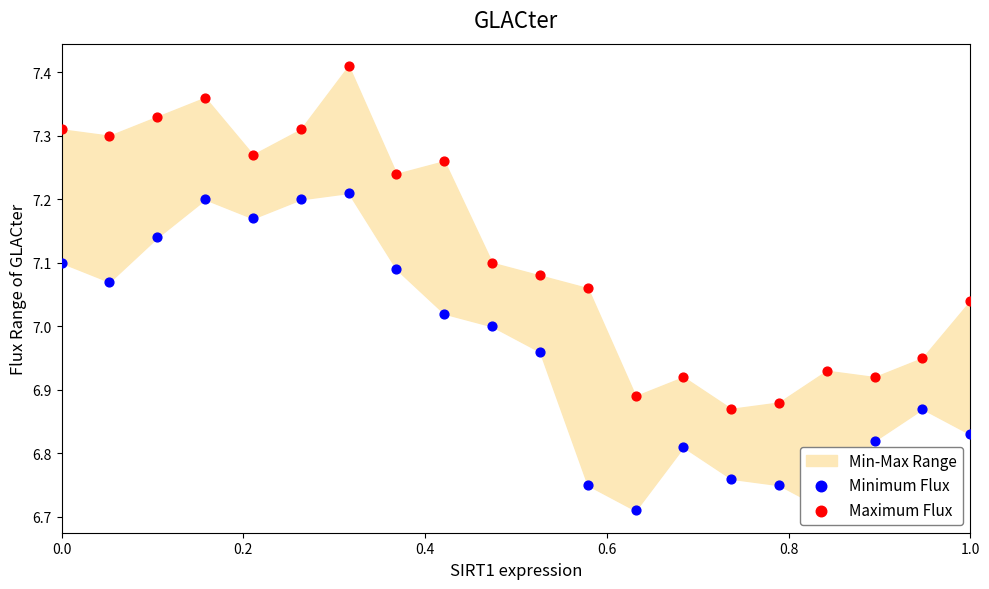

Is the value of Minimum Flux at 14 greater than the value of Maximum Flux at 7?

No